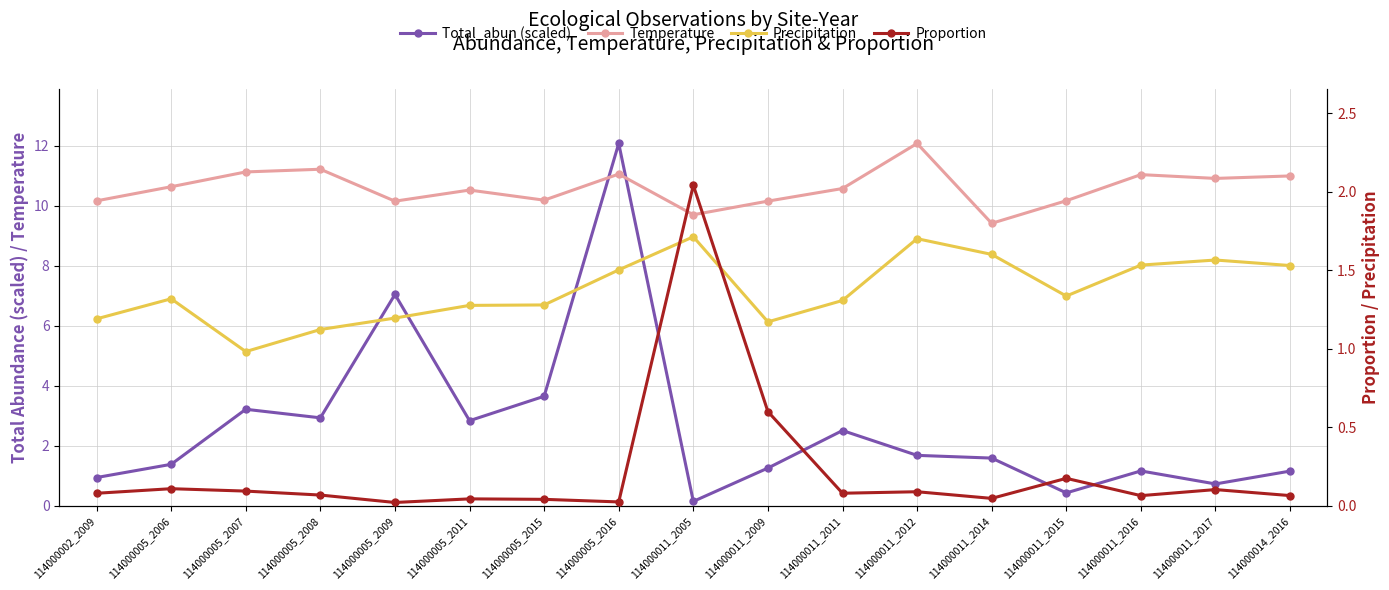

Count the number of categories in the chart.

17